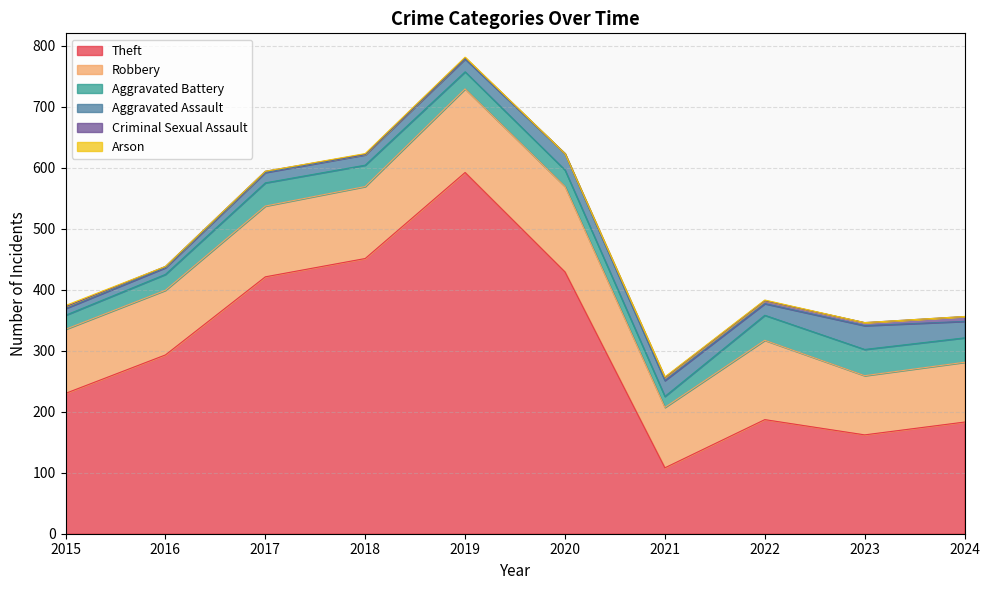

What are all the series names shown in the legend?

Theft, Robbery, Aggravated Battery, Aggravated Assault, Criminal Sexual Assault, Arson